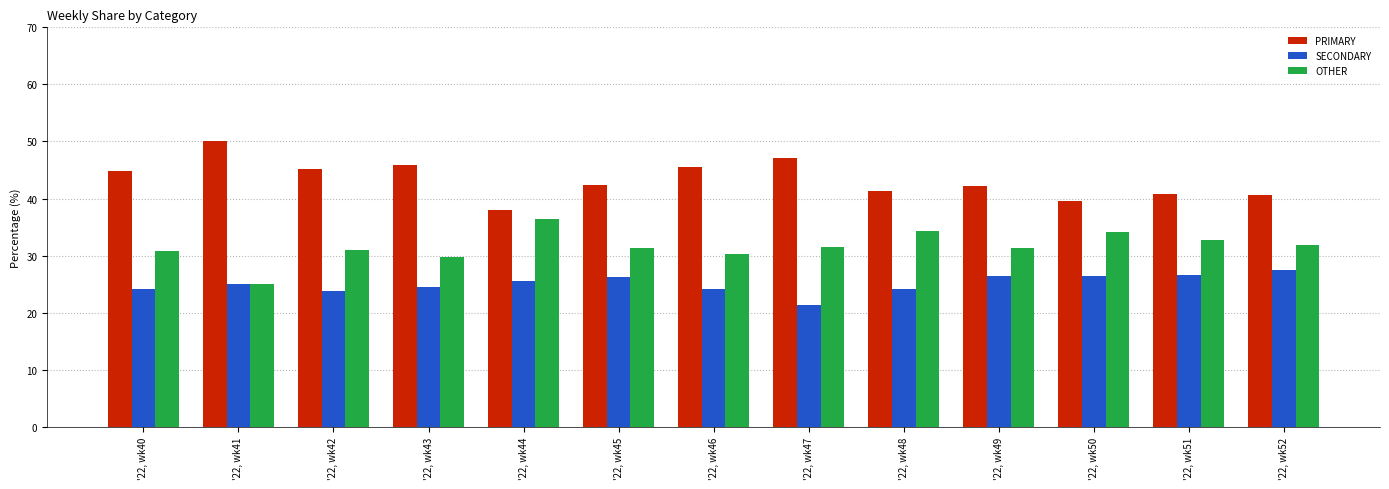

Which series has the largest total across all categories?

PRIMARY